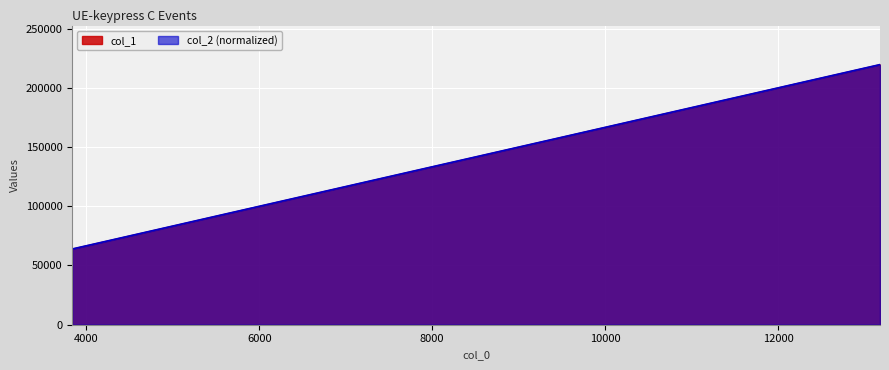

Is it true that col_2 equals 182266.7 at 8385?

False